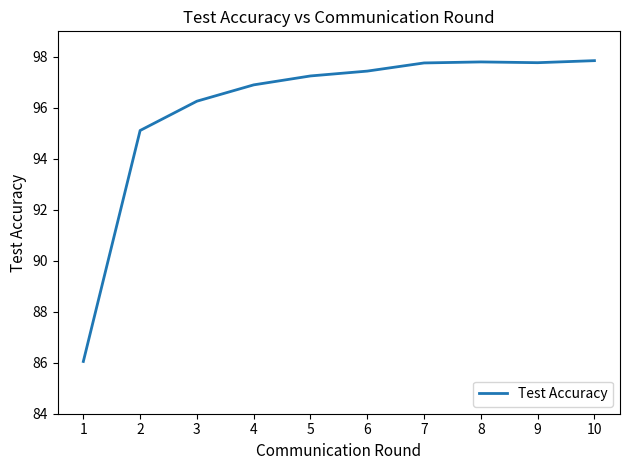

What value does the data have at 6?

97.4